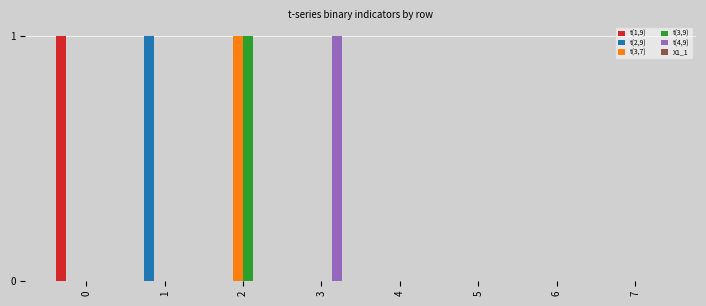

True or false: t(1,9) has a value of 0 at 6.

True